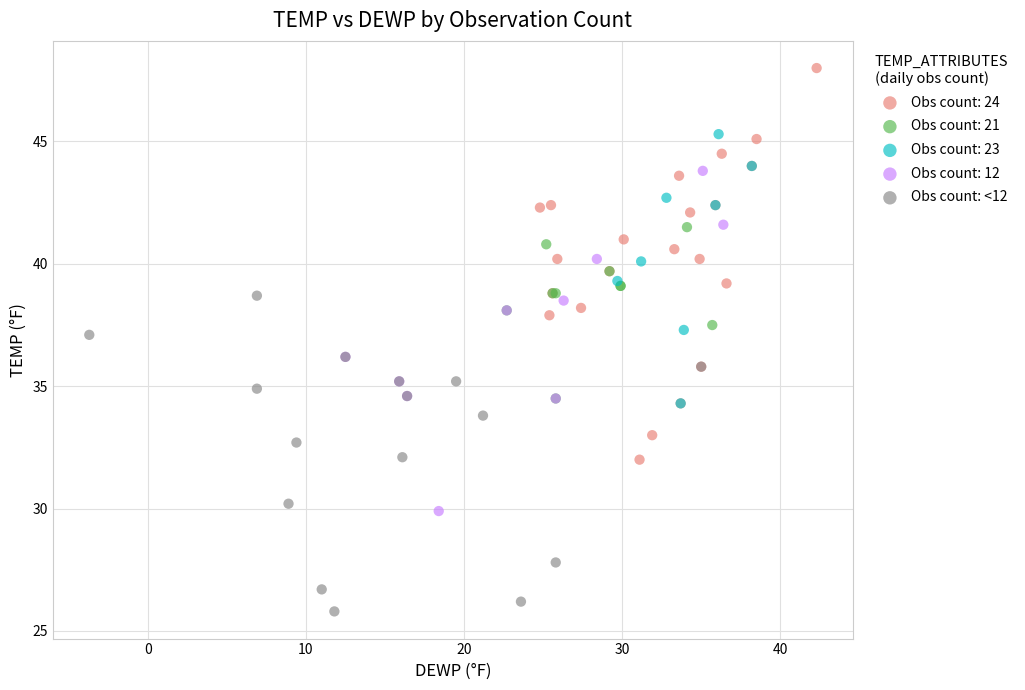

Which series has the largest Y range (max minus min)?

Obs count: 24